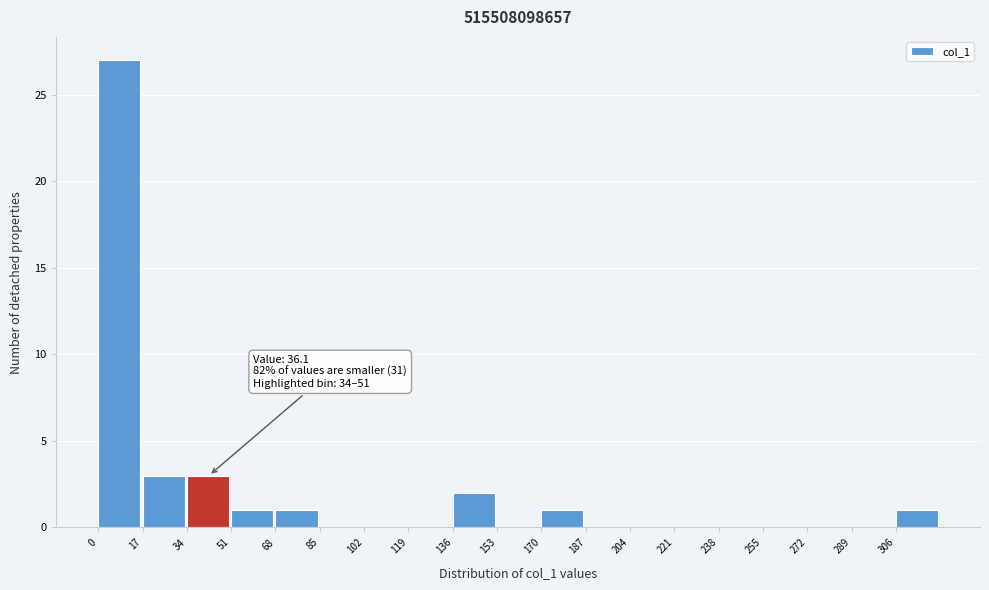

Over which range of the x-axis is the bar tallest?

0 to 17